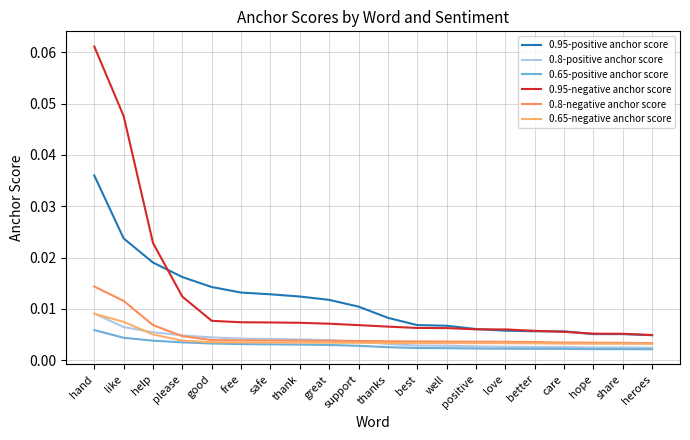

How many categories are shown in the chart?

20